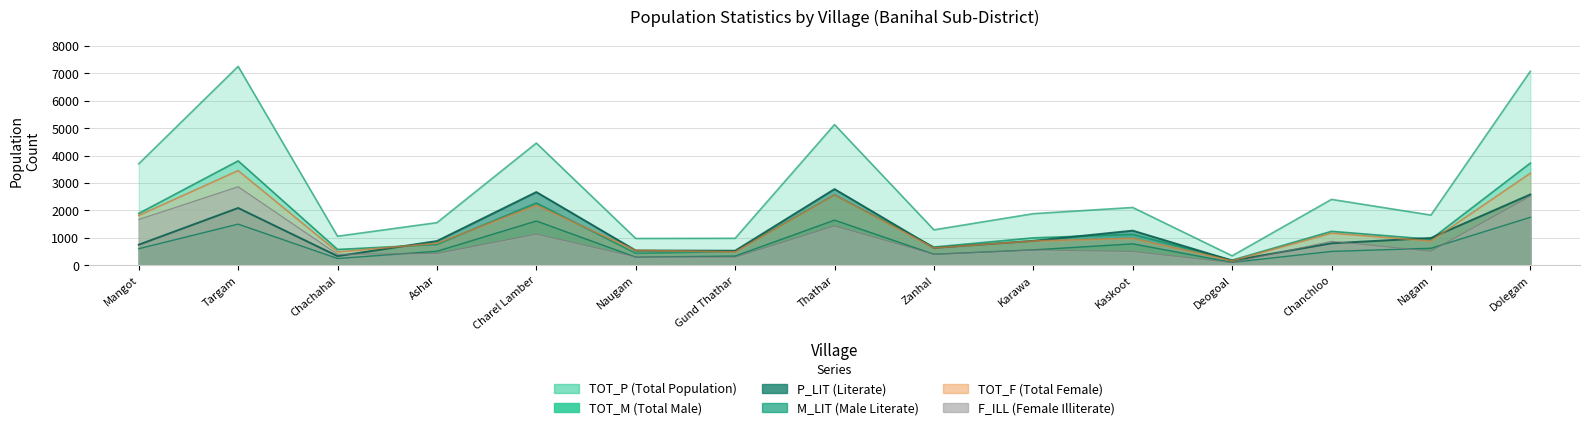

How many interior local peaks does the TOT_M series have?

5